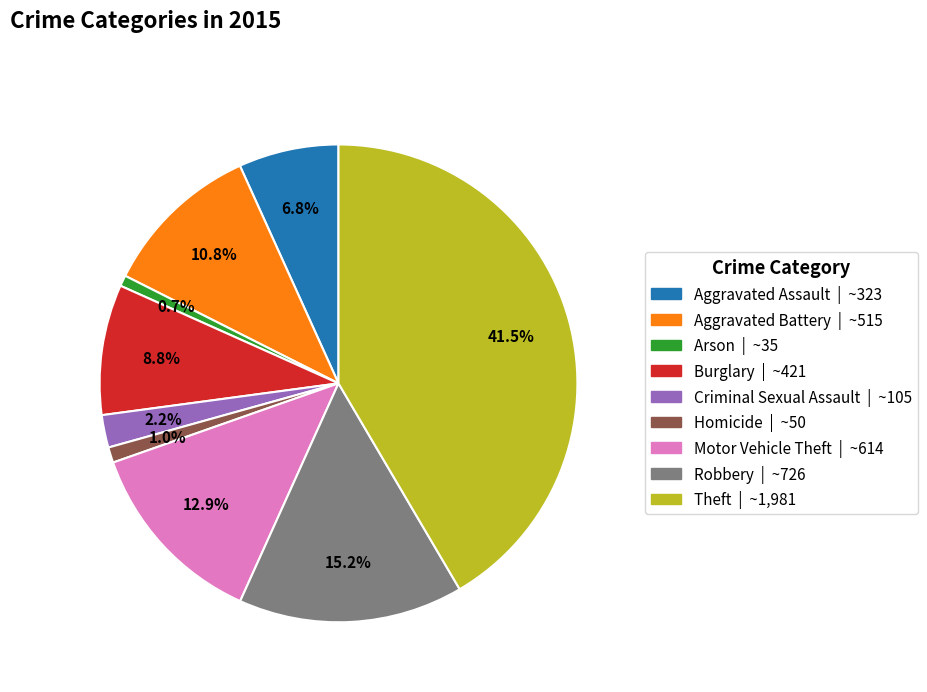

What is the largest slice in the pie chart?

Theft